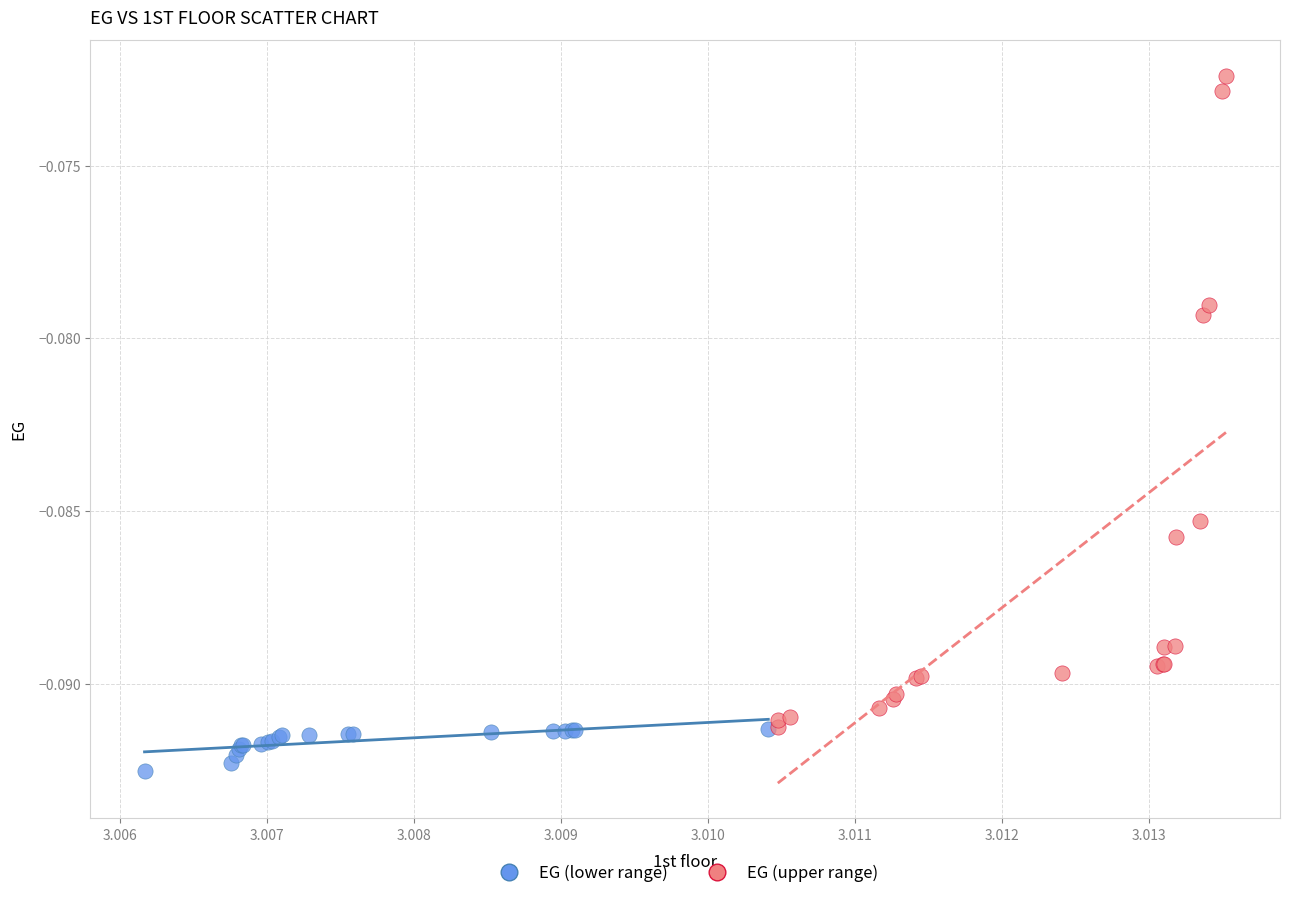

Which series has the largest Y range (max minus min)?

EG (upper range)